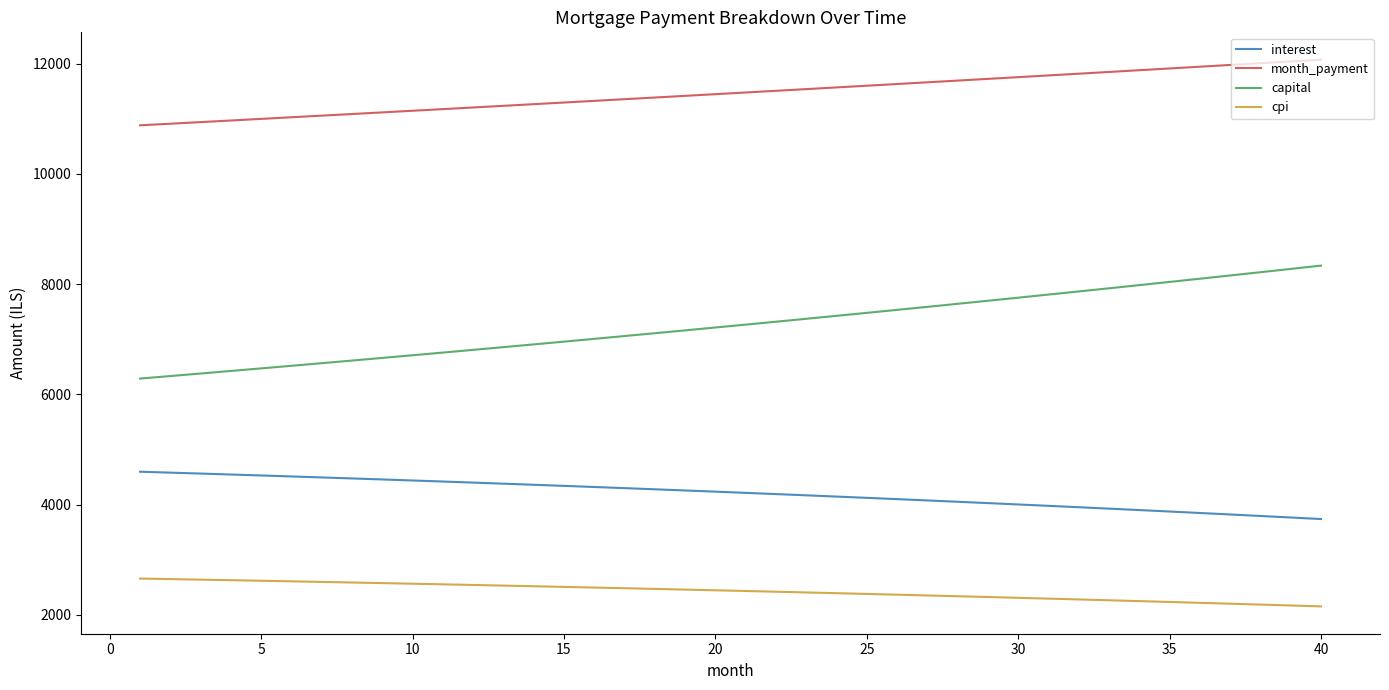

What is the difference between the maximum and minimum values in the month_payment series?

1191.0